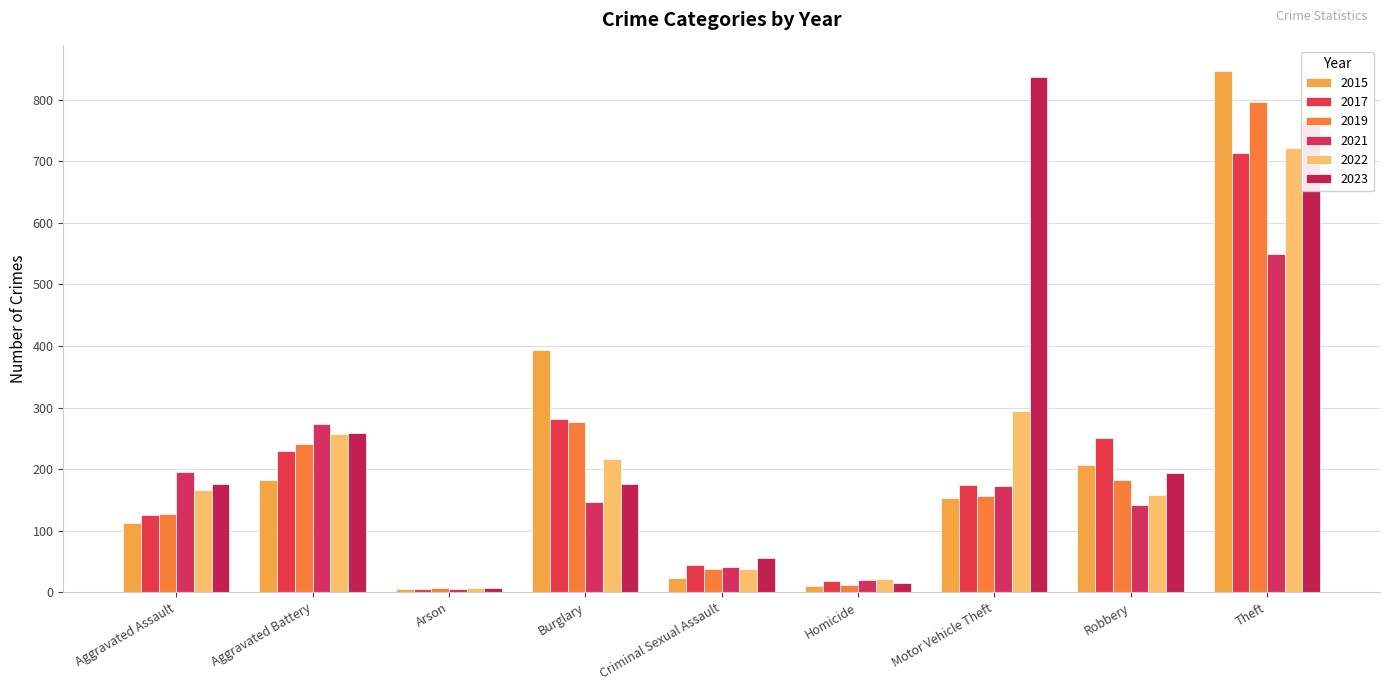

What is the value of the 2021 bar at the 8th from the left?

142